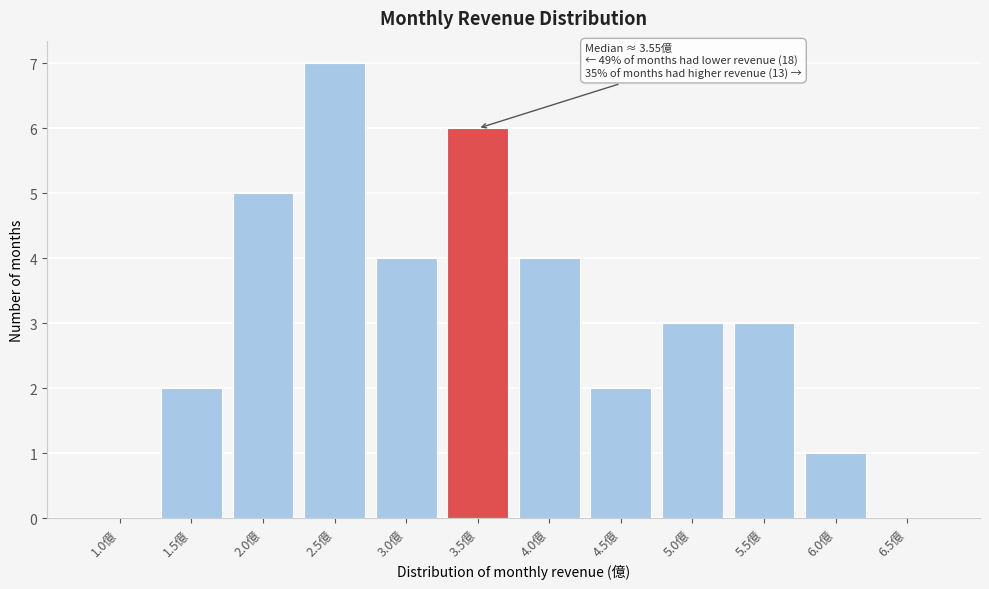

Reading left to right, transcribe all the data shown in this chart.

1.0億=0	1.5億=2	2.0億=5	2.5億=7	3.0億=4	3.5億=6	4.0億=4	4.5億=2	5.0億=3	5.5億=3	6.0億=1	6.5億=0